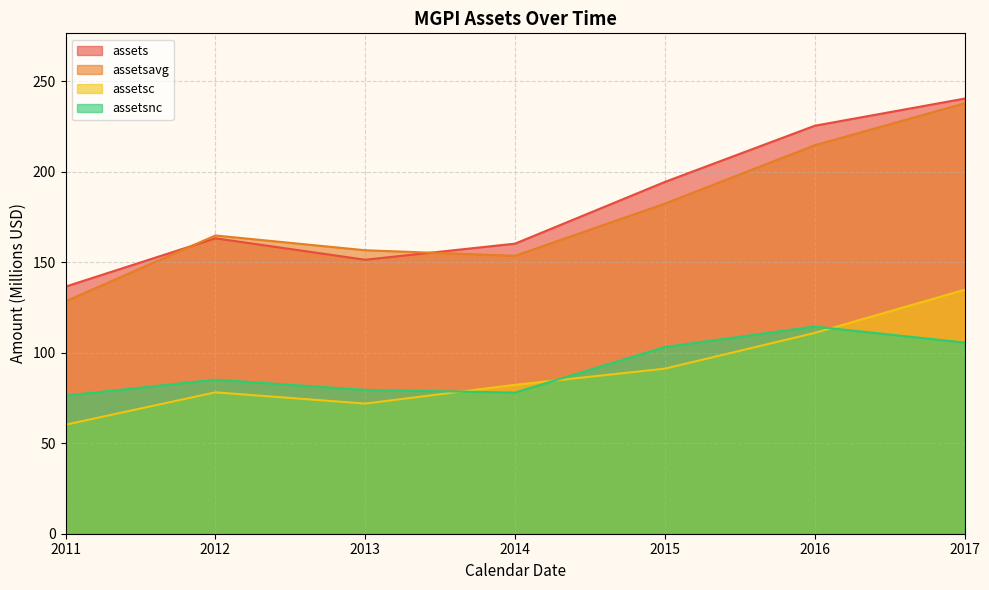

The assetsavg series shows 279.6 at 2015. True or false?

False